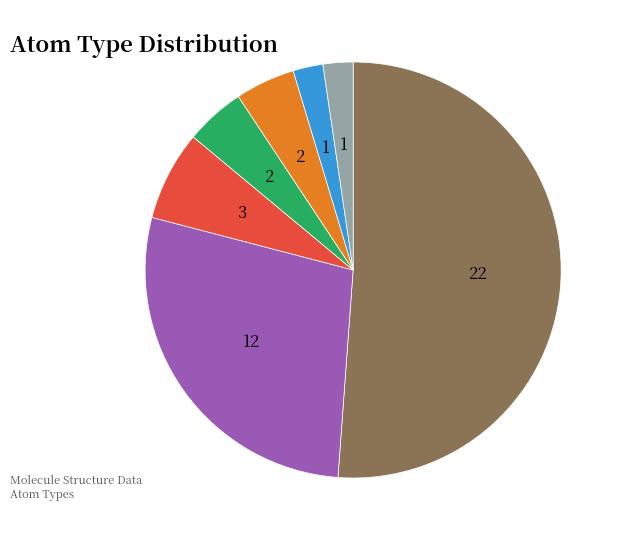

Is there a majority slice in this chart?

Yes